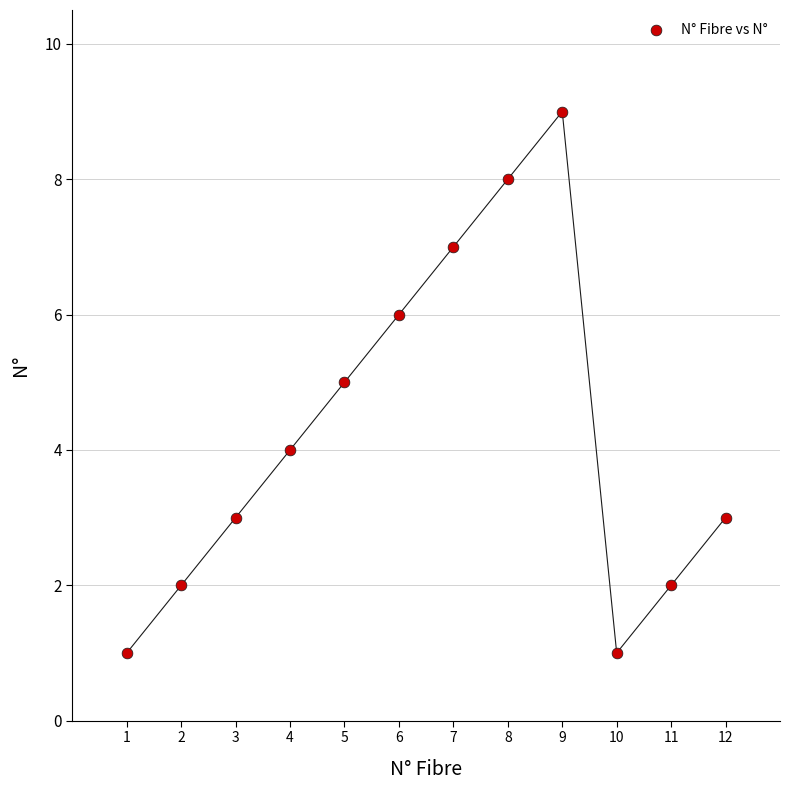

What is the average Y value?

4